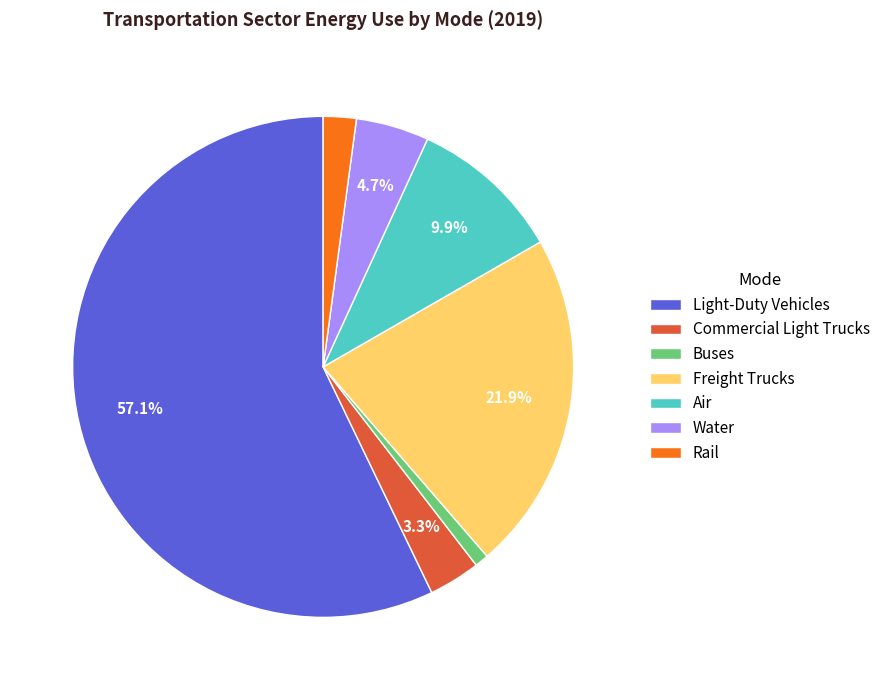

Which has a higher value, Rail or Air?

Air